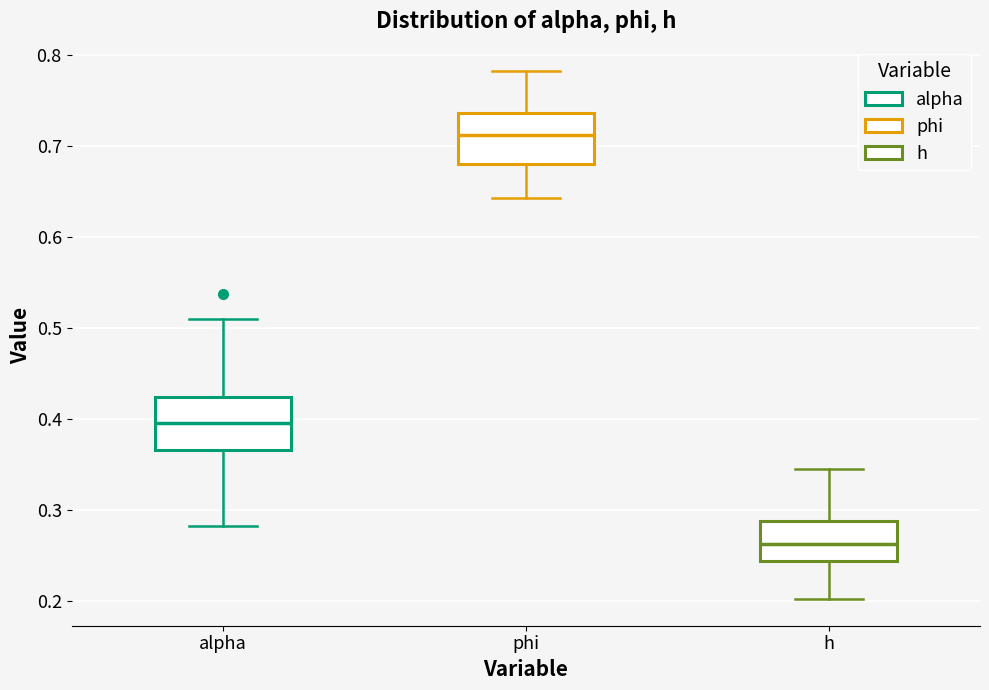

Reading left to right, read every box against the y-axis: the position of its median line, the range the box covers, and the ends of its whiskers. The values are not printed on the chart, so give them approximately, as read against the axis.

alpha: median 0.40, box 0.37 to 0.42, whiskers 0.28 to 0.51
phi: median 0.71, box 0.68 to 0.74, whiskers 0.64 to 0.78
h: median 0.26, box 0.24 to 0.29, whiskers 0.20 to 0.34